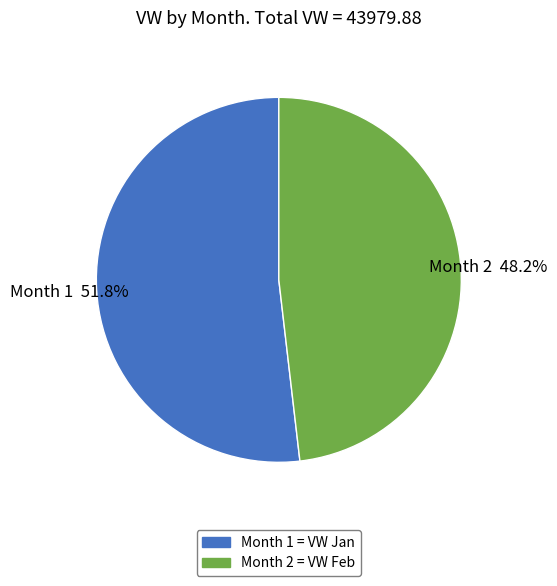

Rank the categories by value from highest to lowest.

Month 1 = VW Jan, Month 2 = VW Feb